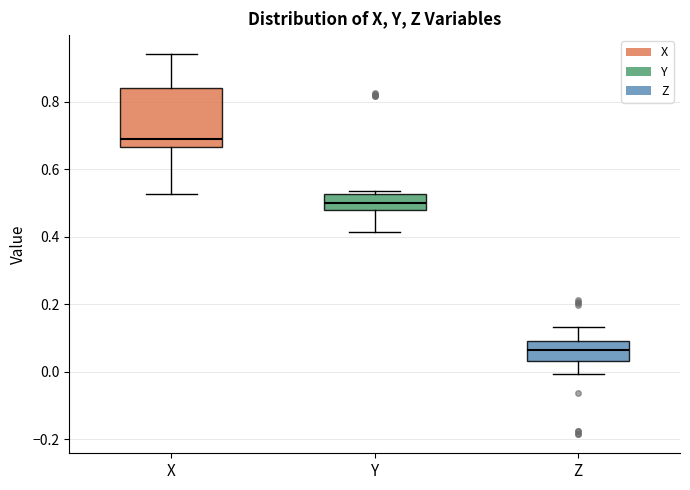

Reading left to right, read every box against the y-axis: the position of its median line, the range the box covers, and the ends of its whiskers. The values are not printed on the chart, so give them approximately, as read against the axis.

X: median 0.68, box 0.66 to 0.84, whiskers 0.52 to 0.94
Y: median 0.50, box 0.48 to 0.52, whiskers 0.42 to 0.54
Z: median 0.06, box 0.04 to 0.10, whiskers 0.00 to 0.14